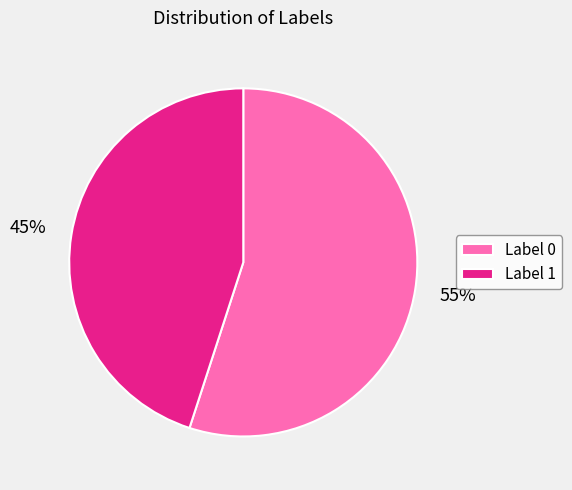

Which has a higher value, Label 1 or Label 0?

Label 0